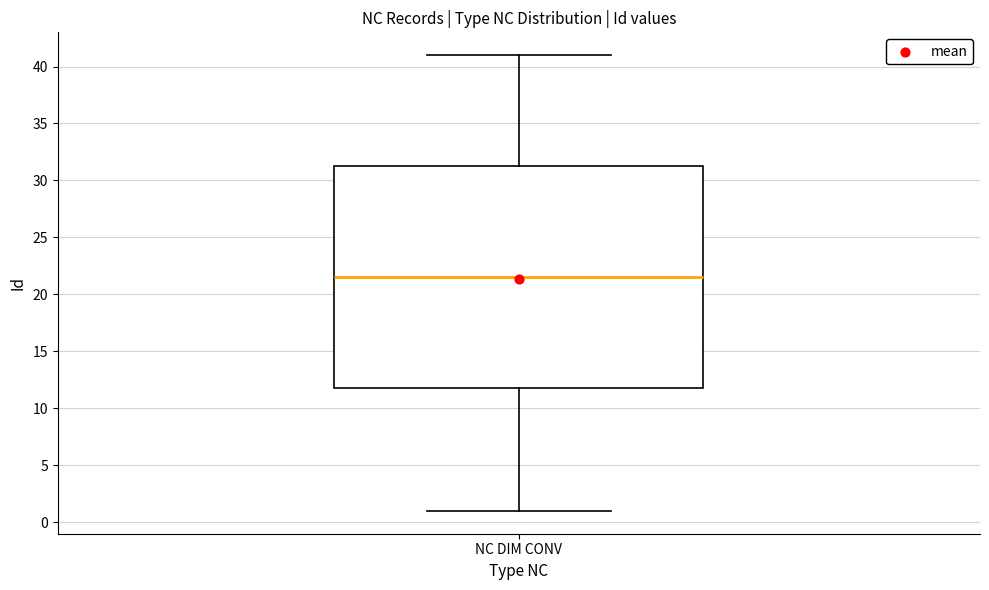

Transcribe this box plot: give where the median line is, the range the box spans, and where the two whiskers end, as read against the y-axis. The values are not printed on the chart, so give them approximately, as read against the axis.

median 21.5, box 12.0 to 31.5, whiskers 1.0 to 41.0